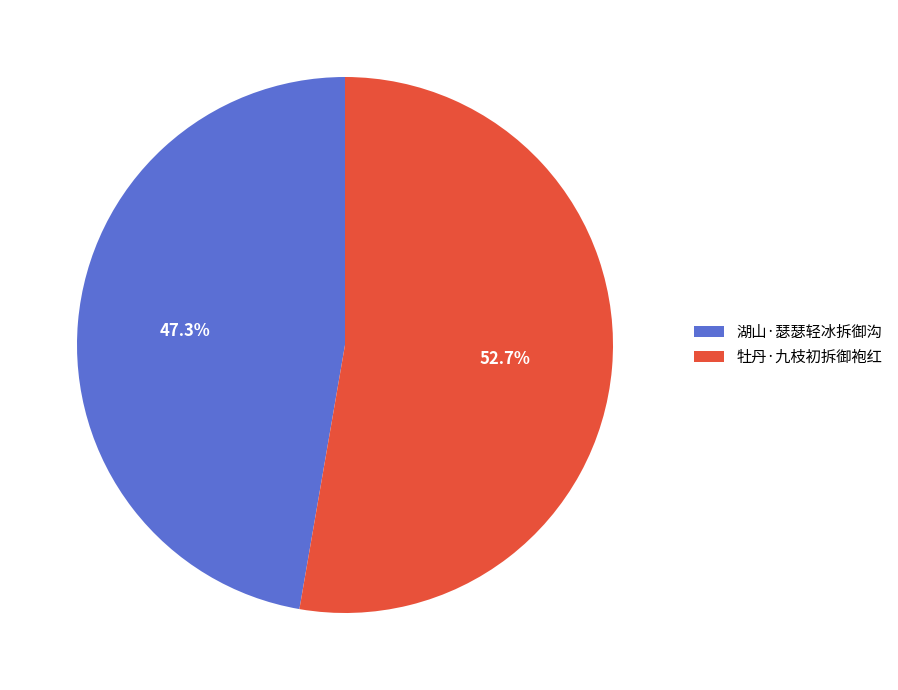

Which slice represents more than half of the pie?

牡丹·九枝初拆御袍红